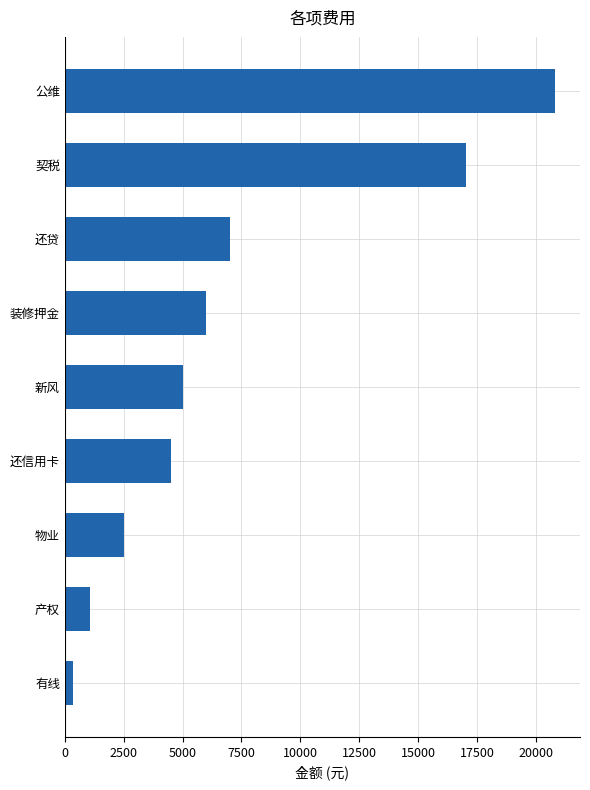

What is the difference between the maximum and minimum values?

20475